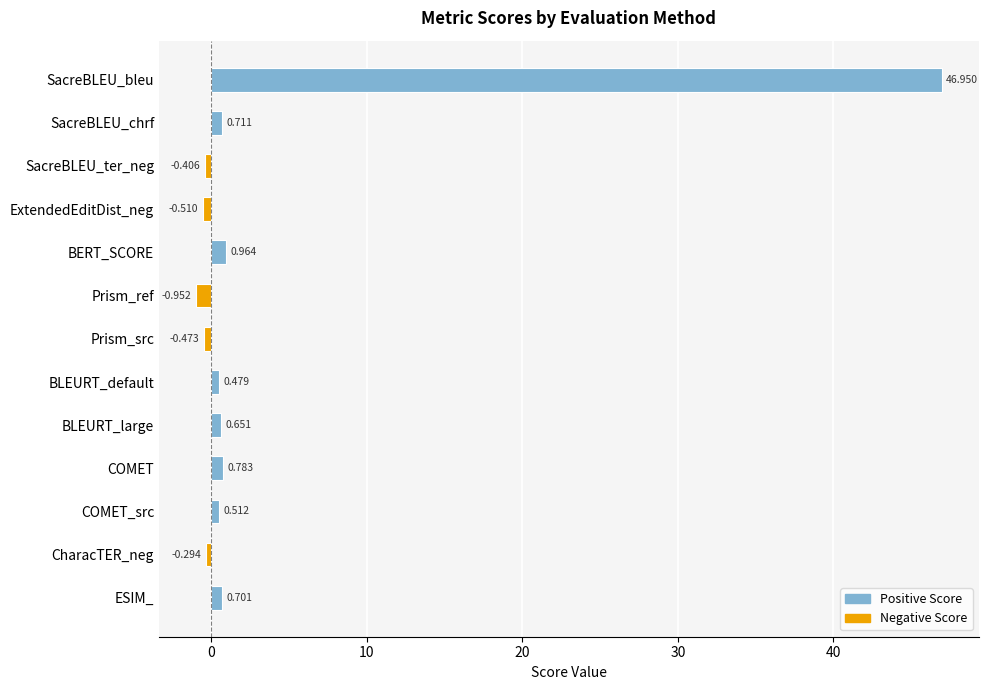

At which label is the value closest to 22?

BERT_SCORE